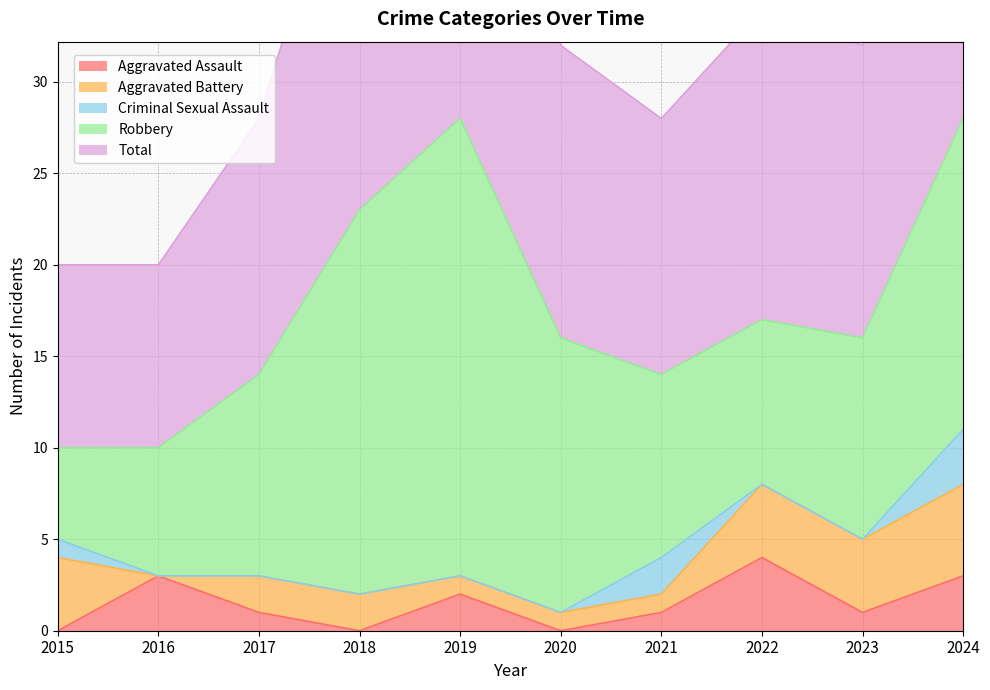

Reading right to left, list all the values displayed in this chart.

Aggravated Assault: 2024=3	2023=1	2022=4	2021=1	2020=0	2019=2	2018=0	2017=1	2016=3	2015=0
Aggravated Battery: 2024=5	2023=4	2022=4	2021=1	2020=1	2019=1	2018=2	2017=2	2016=0	2015=4
Criminal Sexual Assault: 2024=3	2023=0	2022=0	2021=2	2020=0	2019=0	2018=0	2017=0	2016=0	2015=1
Robbery: 2024=17	2023=11	2022=9	2021=10	2020=15	2019=25	2018=21	2017=11	2016=7	2015=5
Total: 2024=28	2023=16	2022=17	2021=14	2020=16	2019=28	2018=23	2017=14	2016=10	2015=10